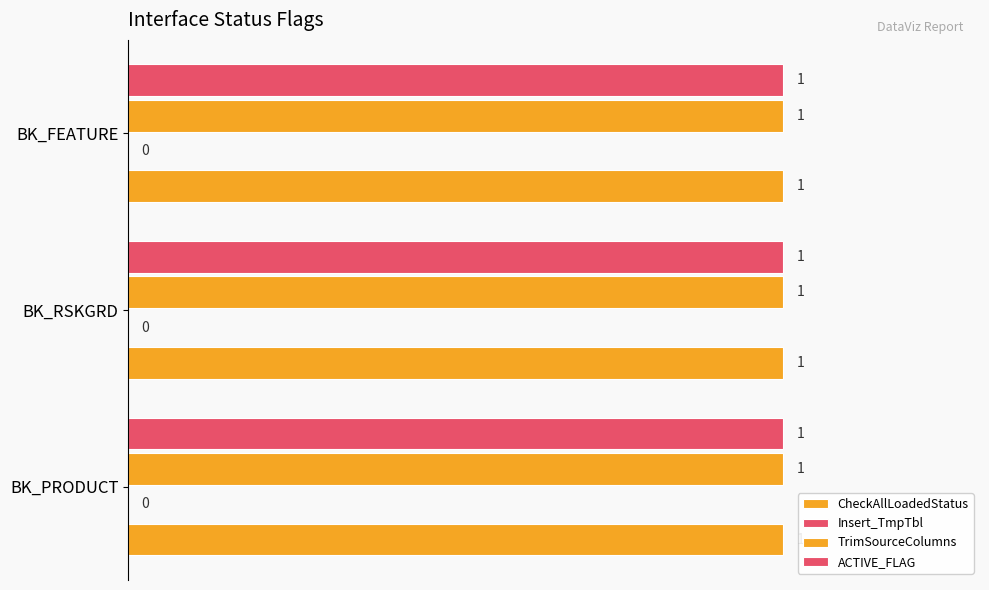

What is the value of the TrimSourceColumns bar at the 2nd from the left?

1